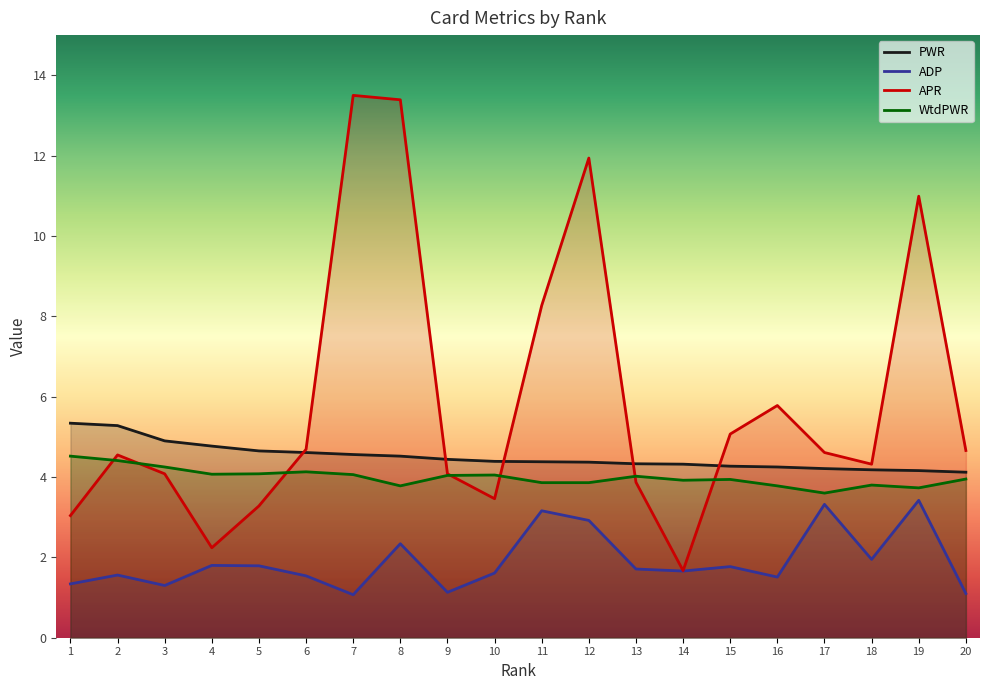

The value of WtdPWR at 14 is 3.9. True or false?

True